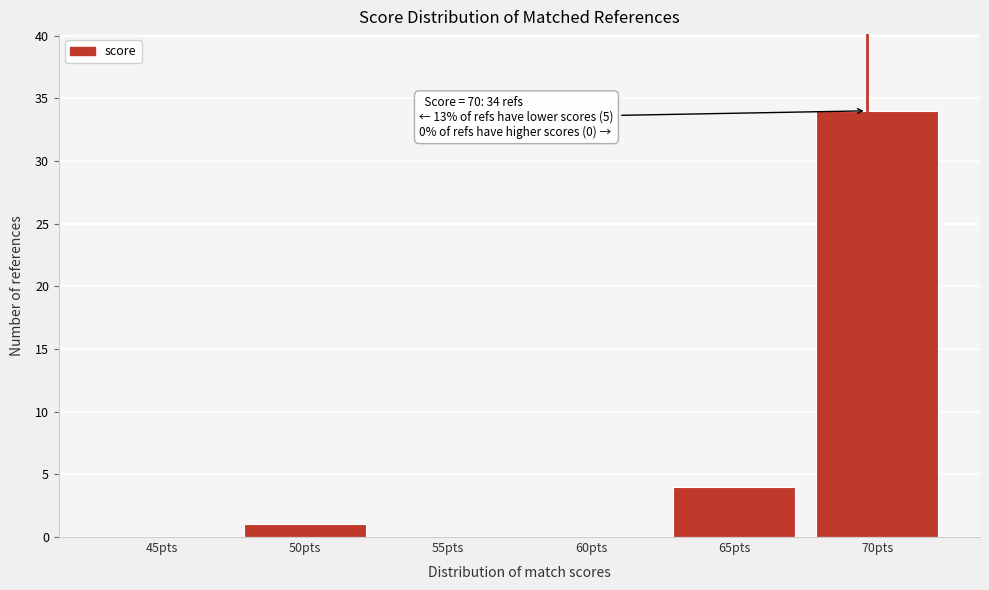

Reading right to left, transcribe all the data shown in this chart.

70pts=34	65pts=4	60pts=0	55pts=0	50pts=1	45pts=0